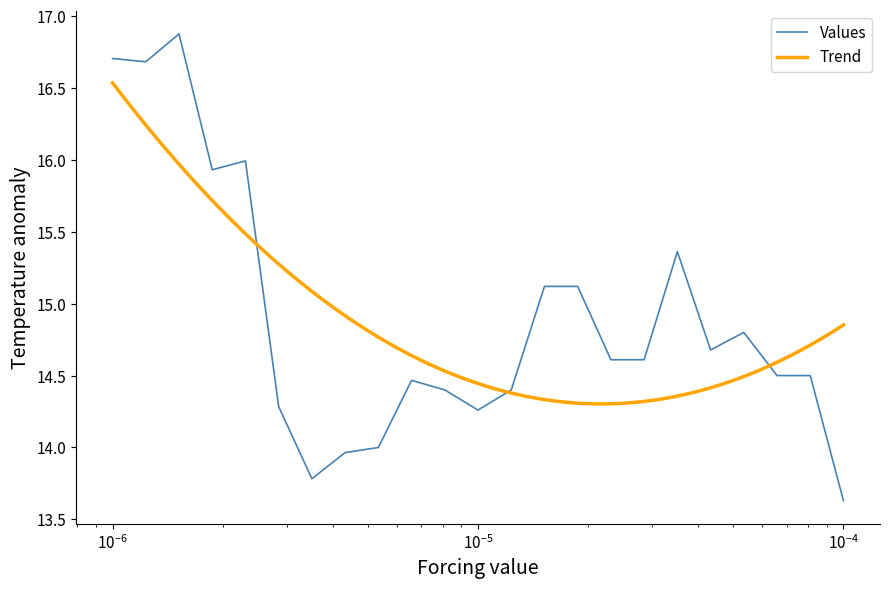

What is the sum of all values?

342.7